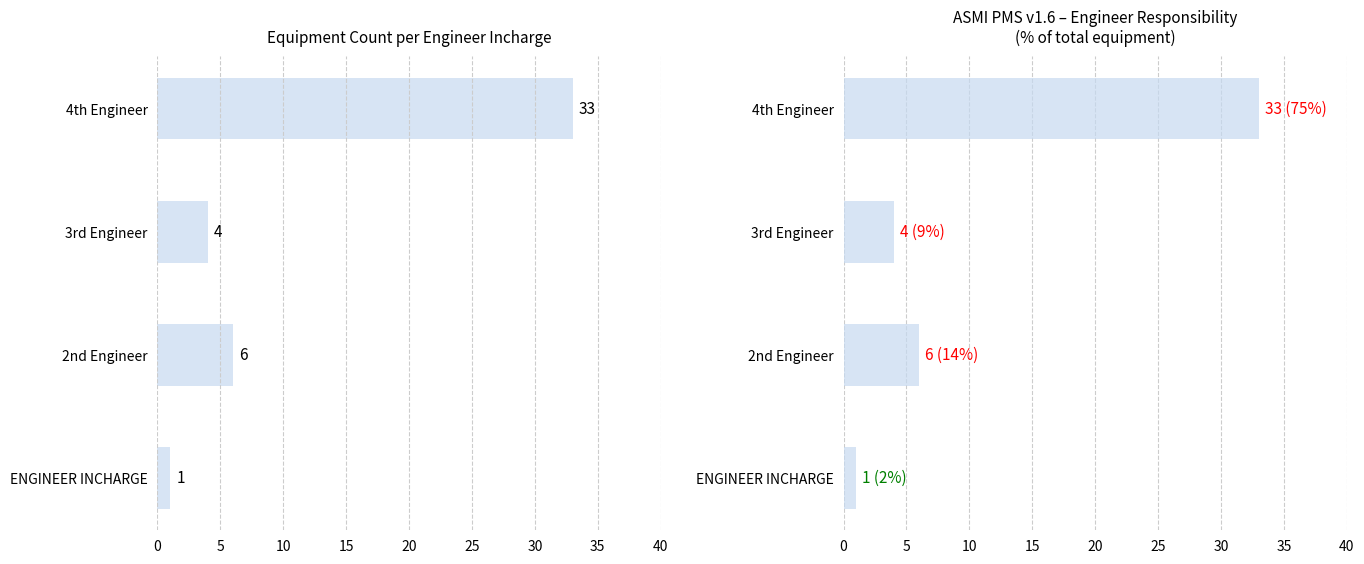

Does the chart contain stacked bars?

No